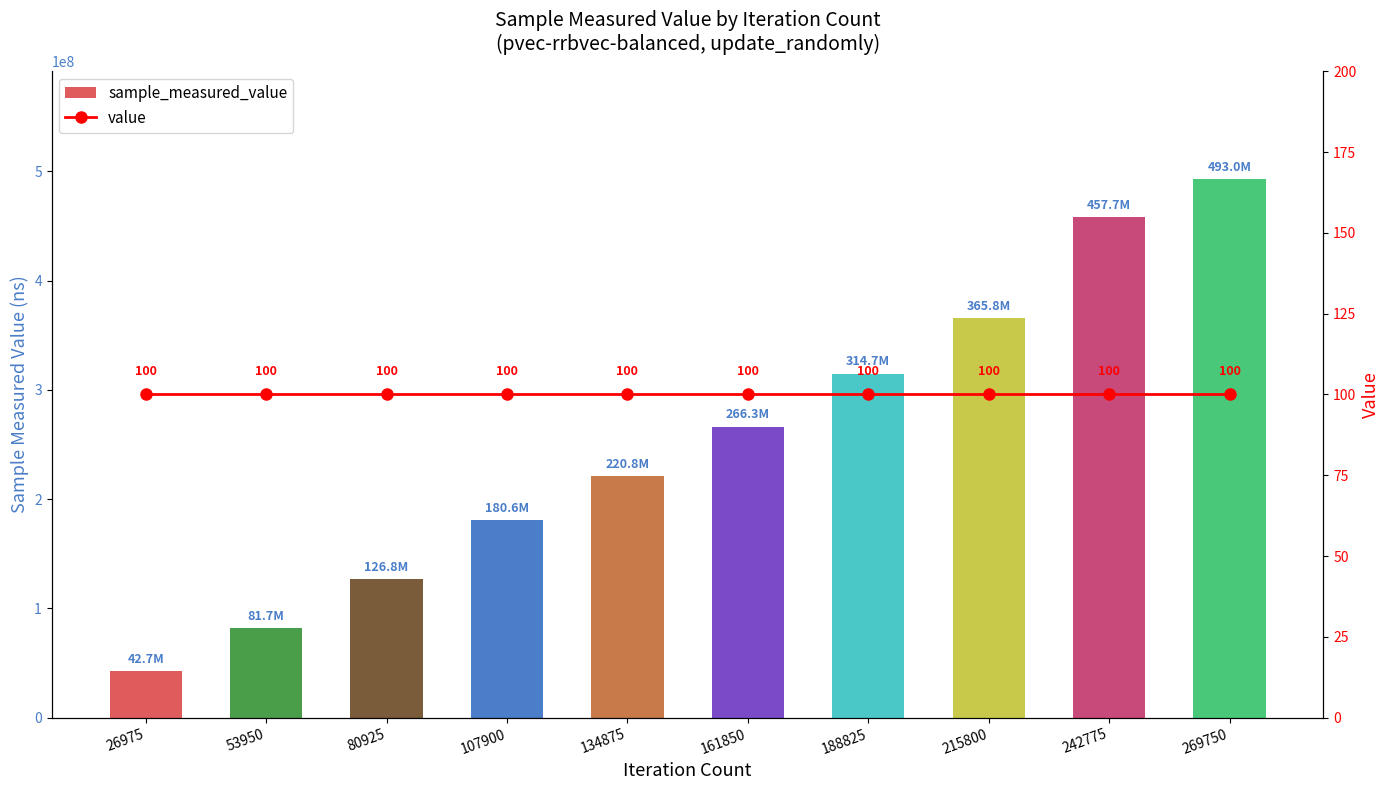

Reading left to right, extract all data points from this chart.

sample_measured_value: 42720122	81731446	126839281	180613361	220819106	266345915	314690237	365807259	457736542	492969484
value: 100	100	100	100	100	100	100	100	100	100